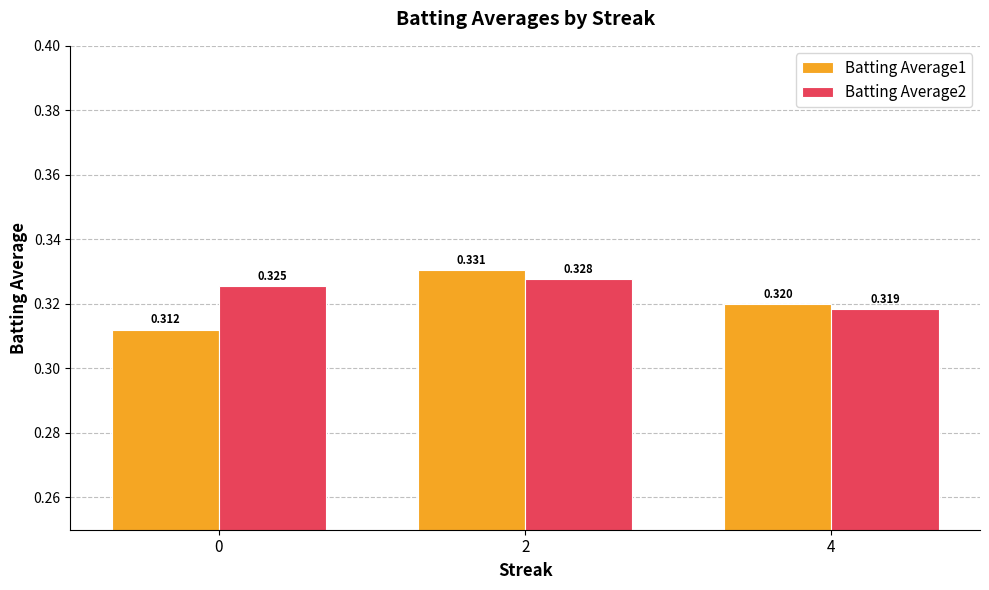

What value does the Batting Average2 series have at 2?

0.3